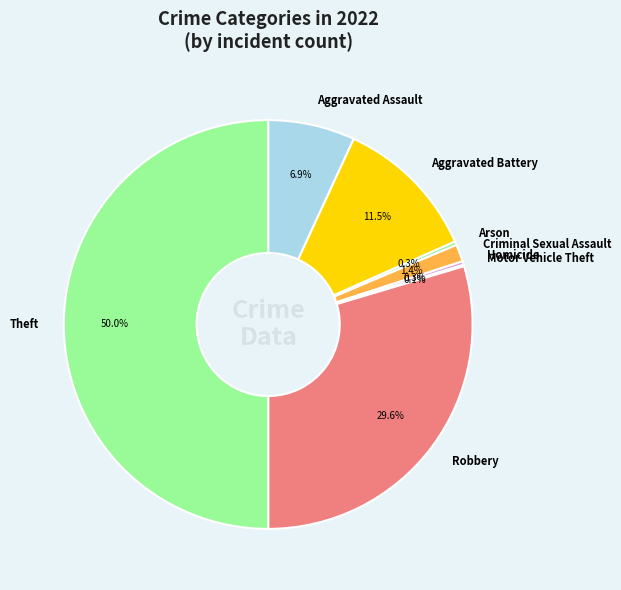

Approximately how many times larger is the value at Robbery compared to Theft?

0.6